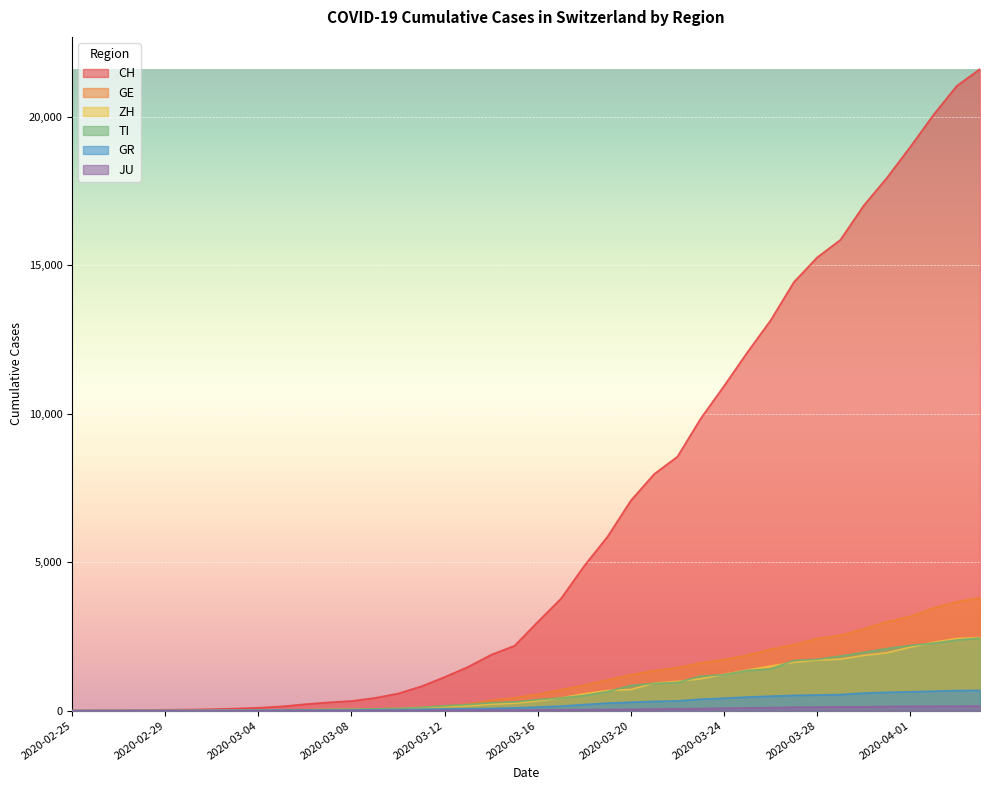

Which label corresponds to the smallest value in the chart?

2020-02-25